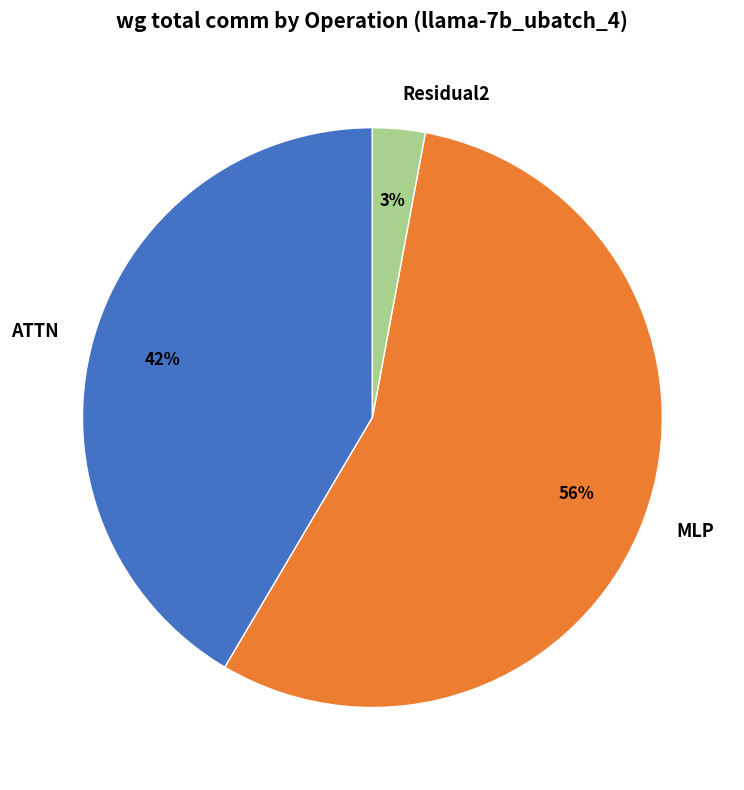

To the nearest percent, what percentage of the pie is ATTN?

42%